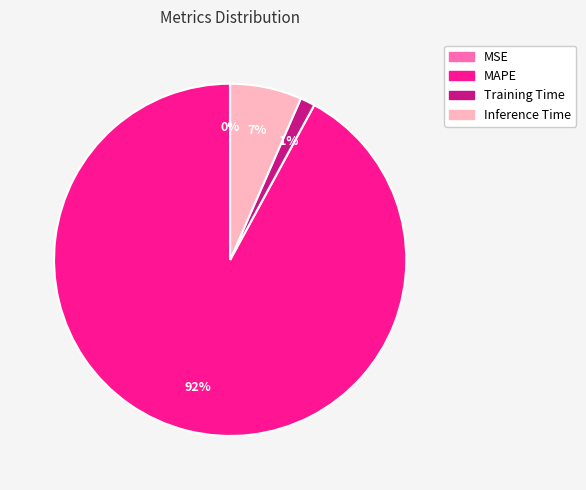

Which slice is the largest?

MAPE